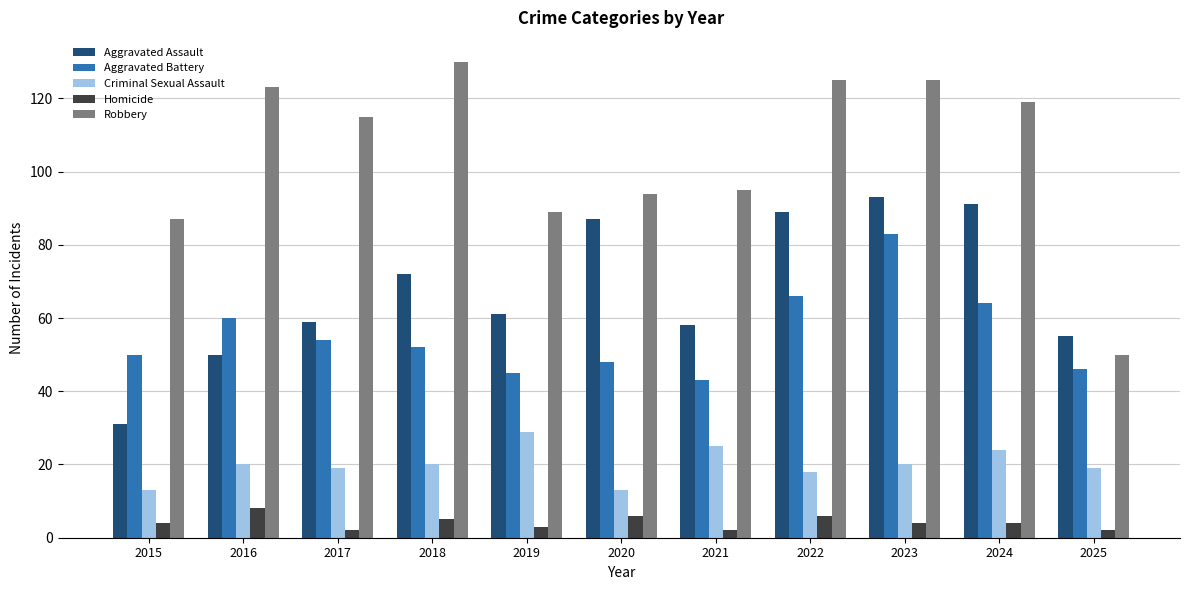

At which category does the chart reach its peak across all series?

2018